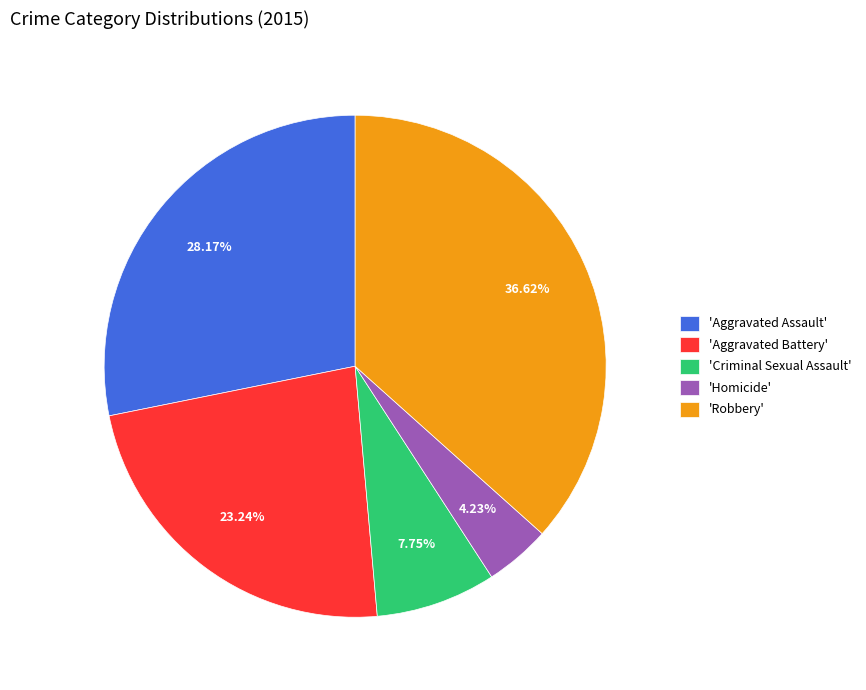

Rank the categories by value from lowest to highest.

'Homicide', 'Criminal Sexual Assault', 'Aggravated Battery', 'Aggravated Assault', 'Robbery'